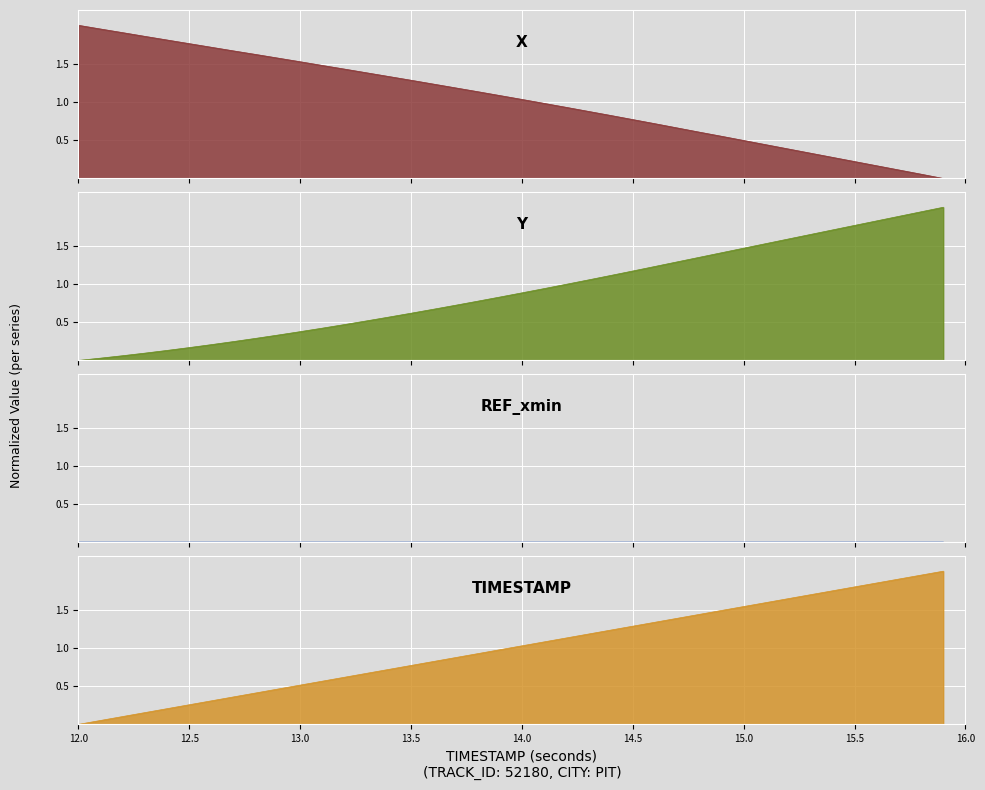

What is the maximum value for Y?

2.0